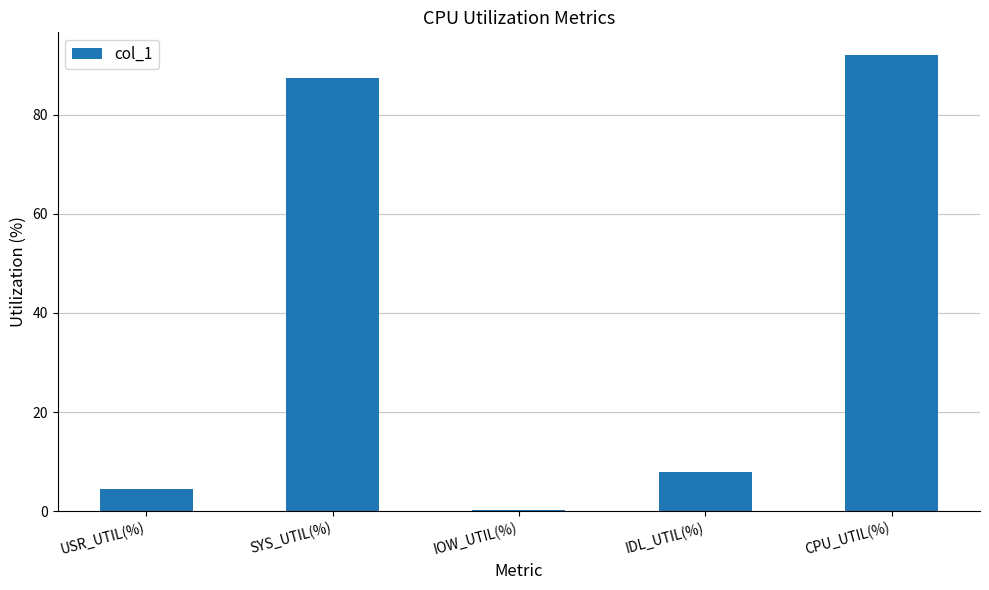

Is it true that the value at USR_UTIL(%) is 4.5?

True